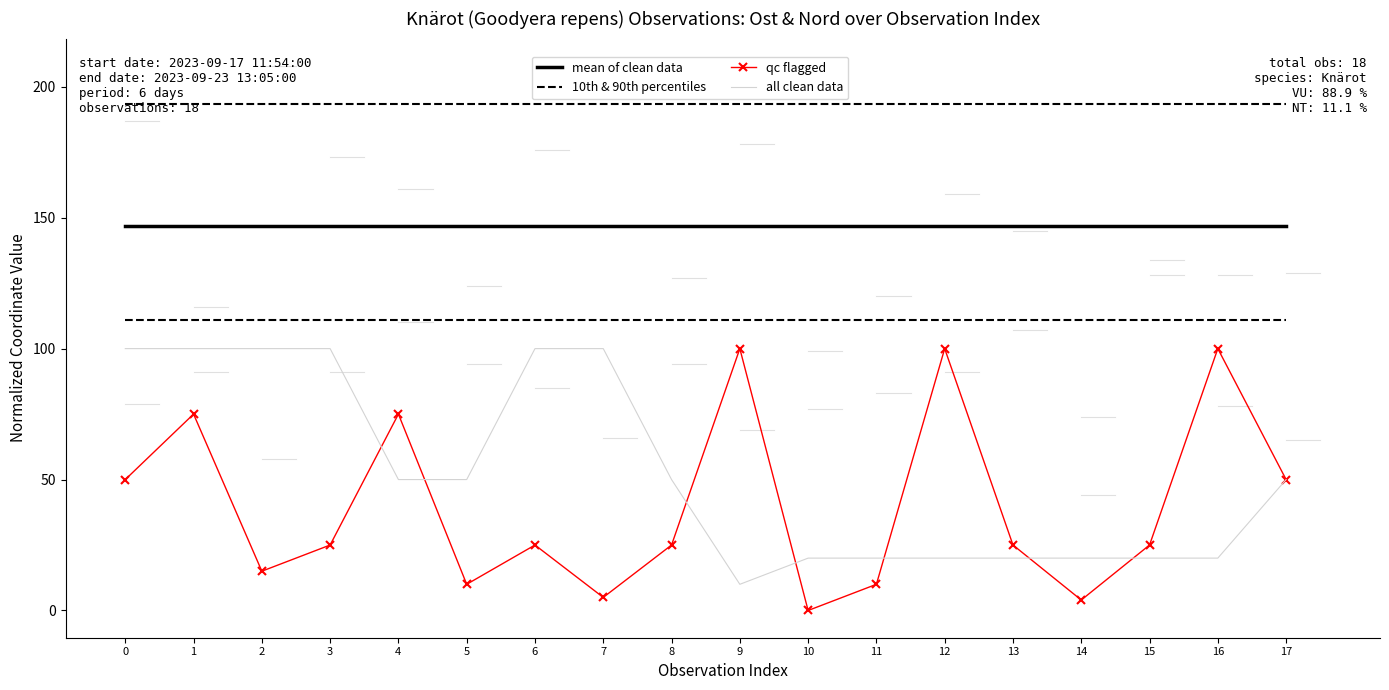

What is the difference between the second highest and minimum values in the qc flagged series?

100.0